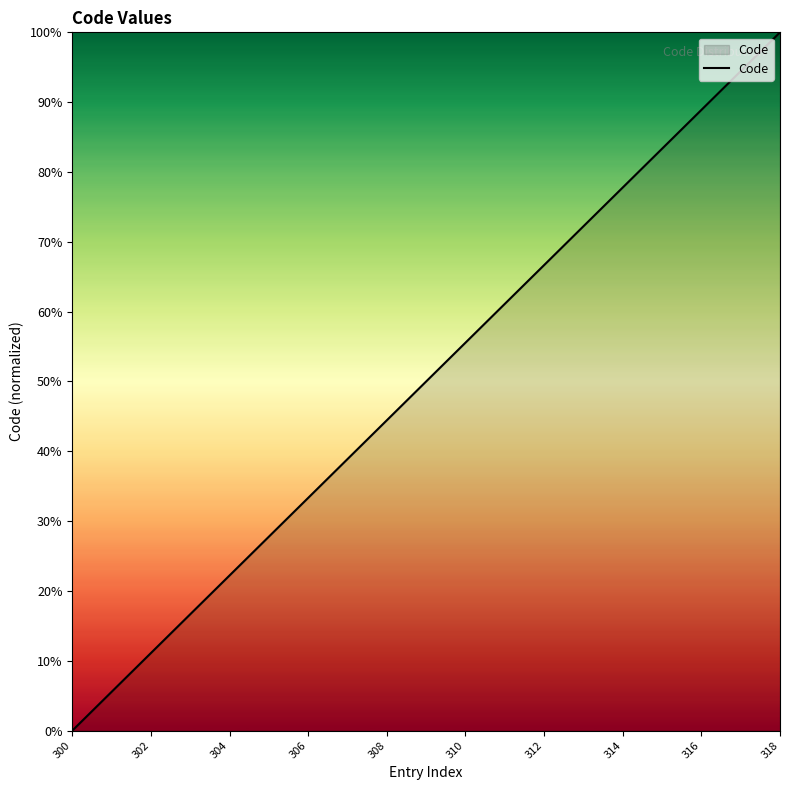

What is the difference between the maximum and minimum values?

100.0